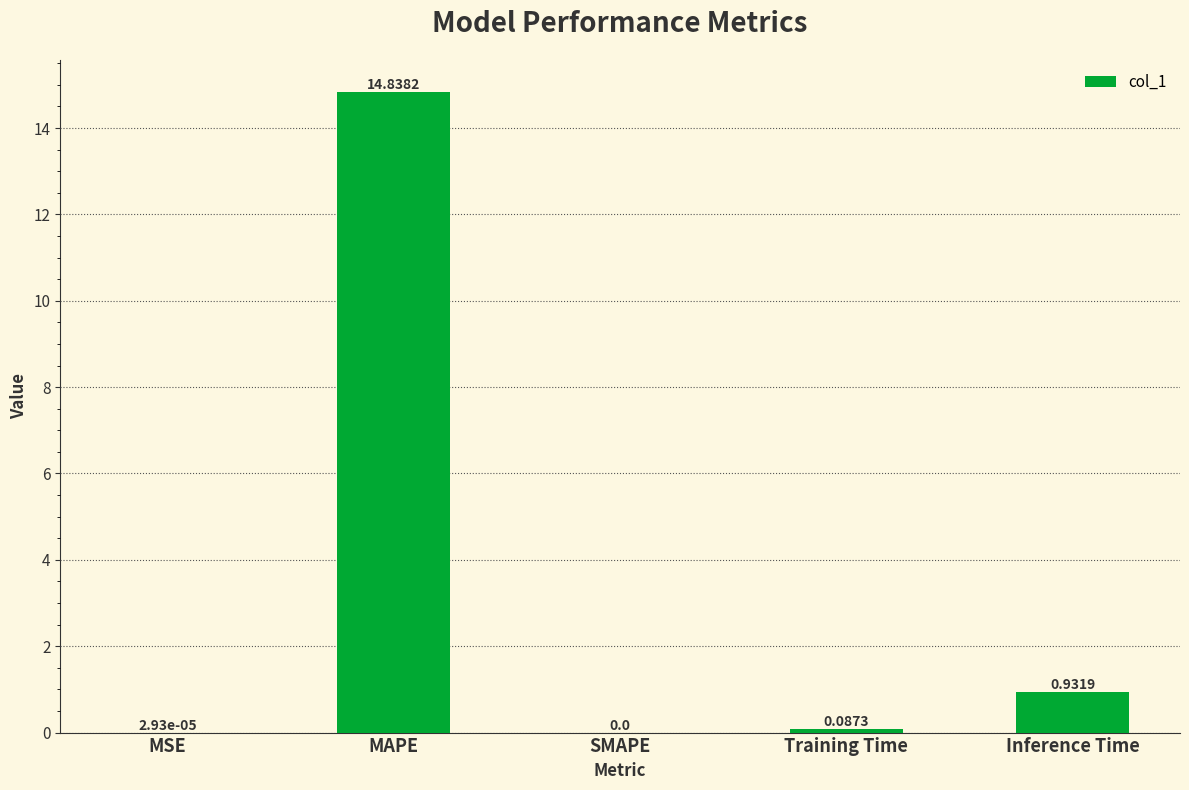

What is the change in value from MAPE to Training Time?

-14.8